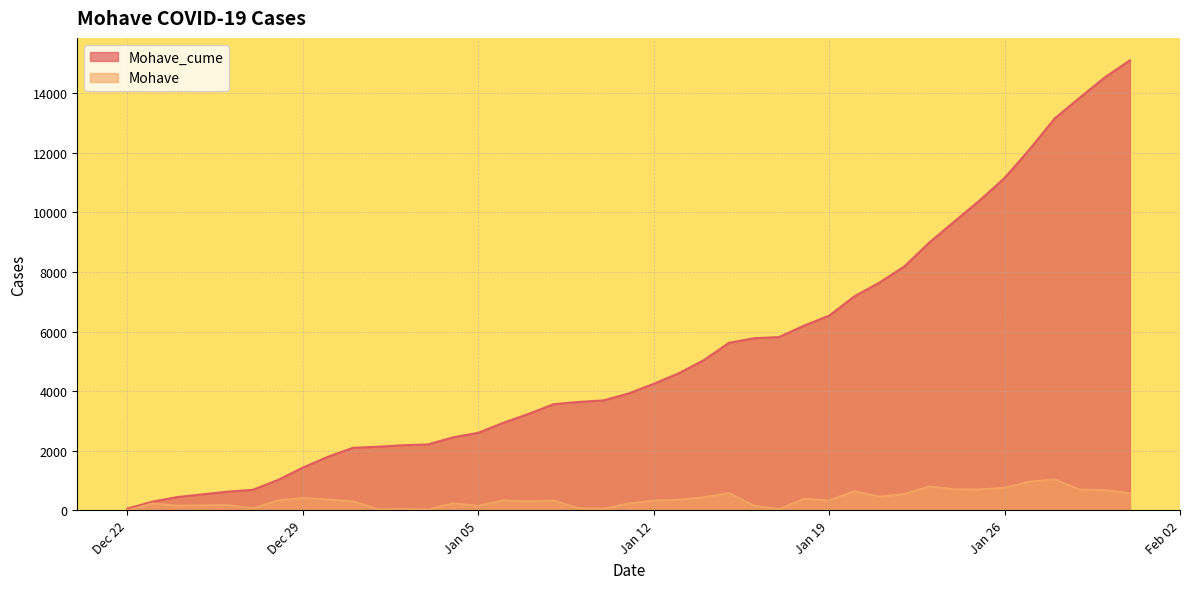

List the series in order of their peak value, lowest first.

Mohave, Mohave_cume